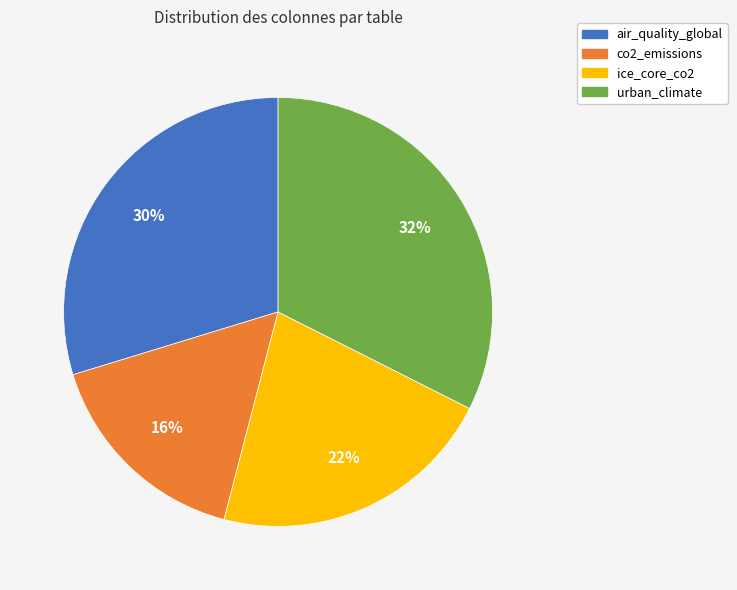

Count the number of slices in the pie.

4